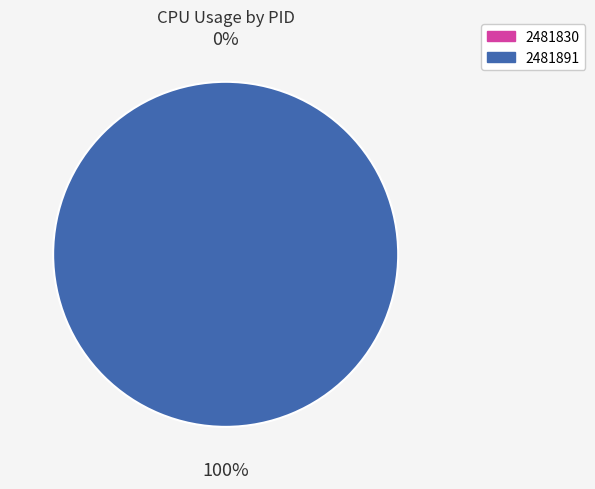

Count the number of slices in the pie.

2